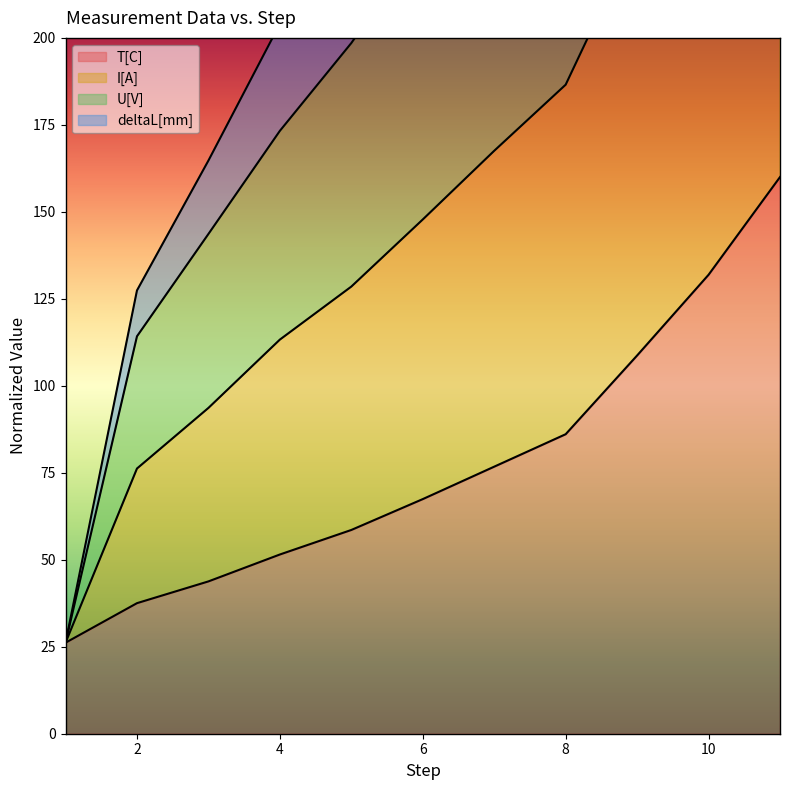

Rank the series by their average value, from highest to lowest.

deltaL[mm], I[A], U[V], T[C]